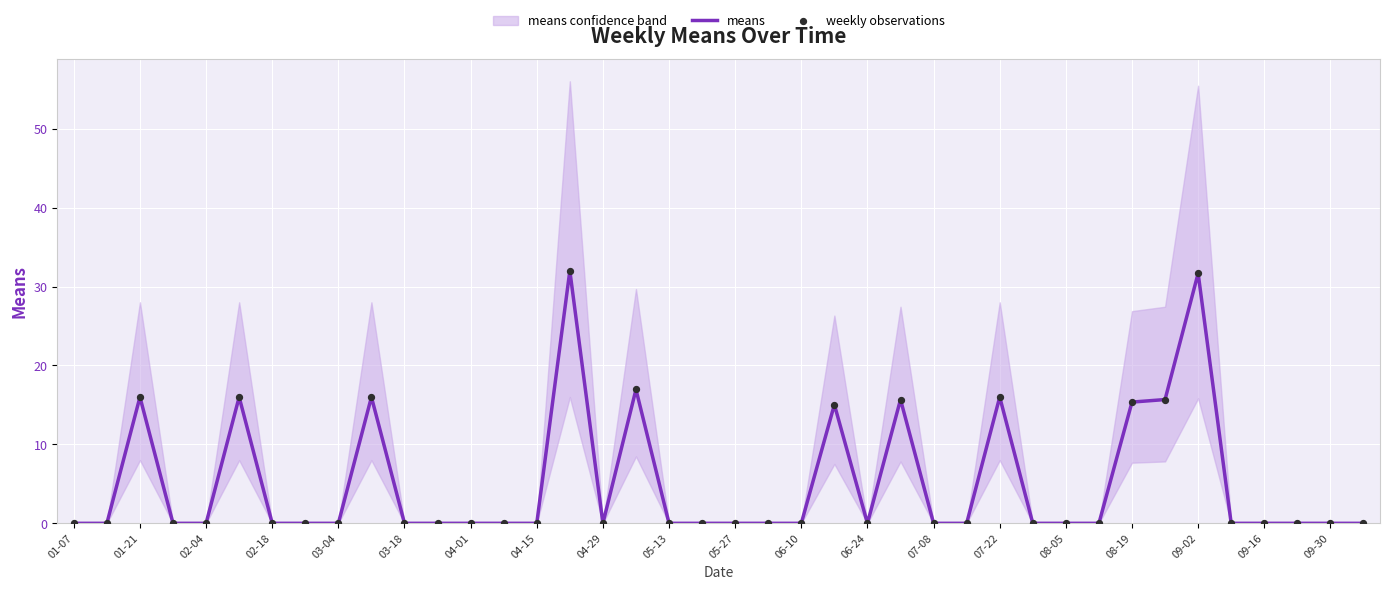

Which series has the widest spread of Y values?

means